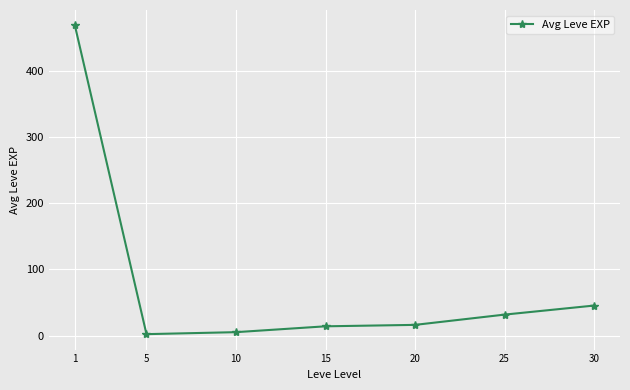

Between 20 and 1, which is larger?

1